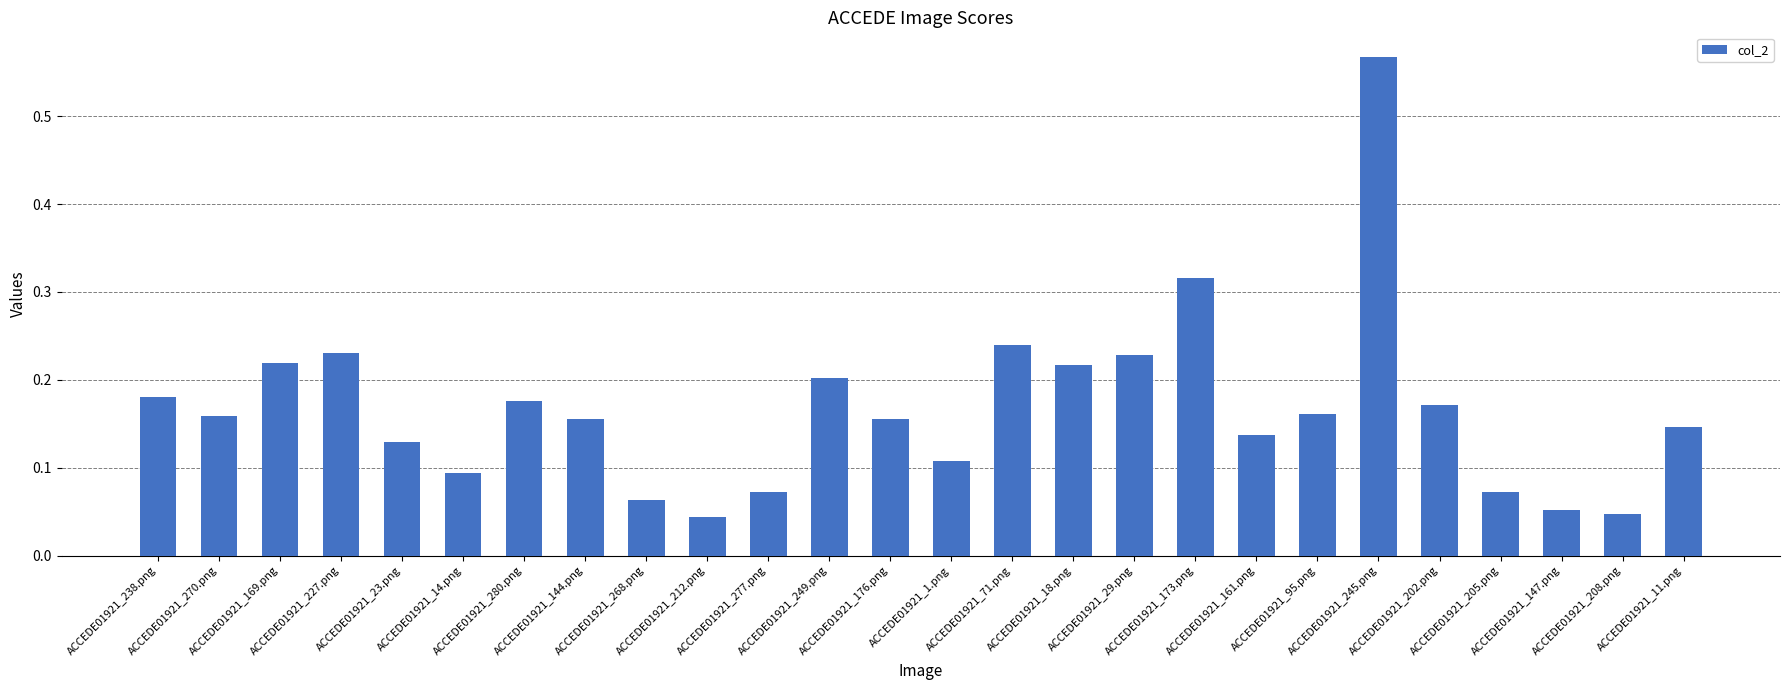

What is the difference between the maximum and second lowest values?

0.5